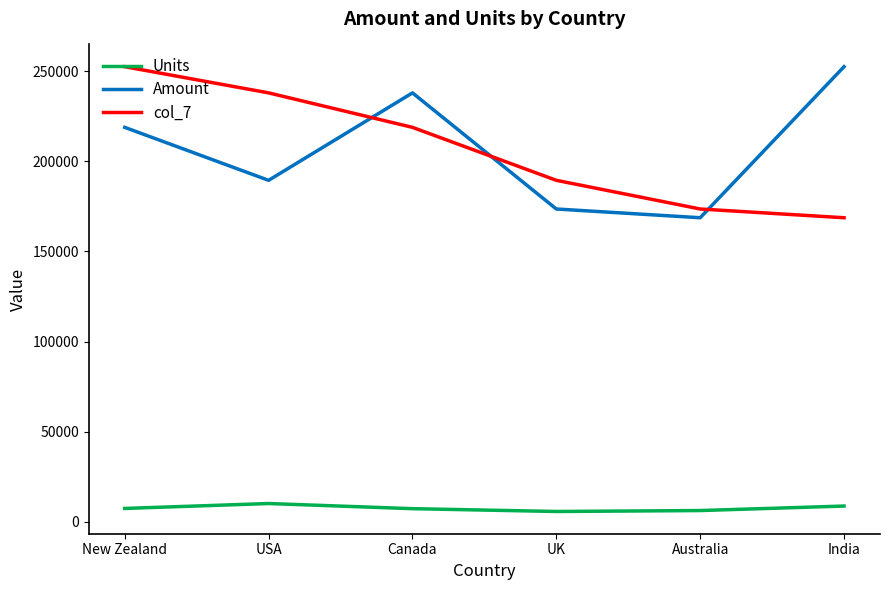

What is the lowest value of the Amount series?

168679